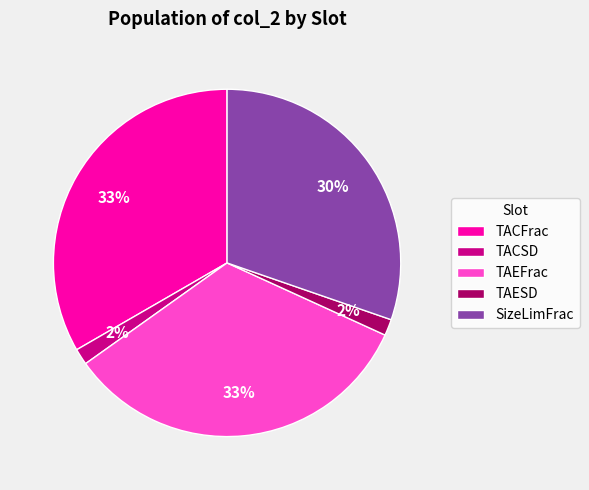

To the nearest percent, what is the average slice percentage?

20%